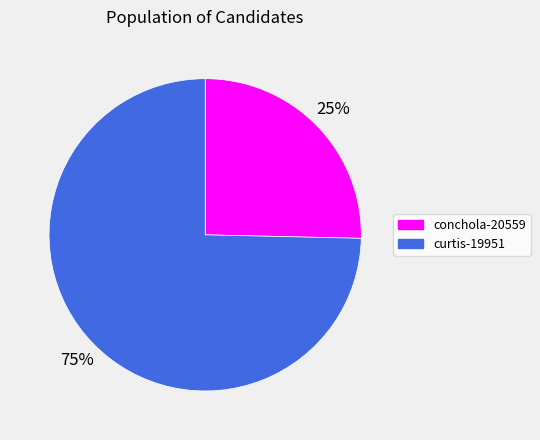

Which category has the biggest portion of the pie?

curtis-19951